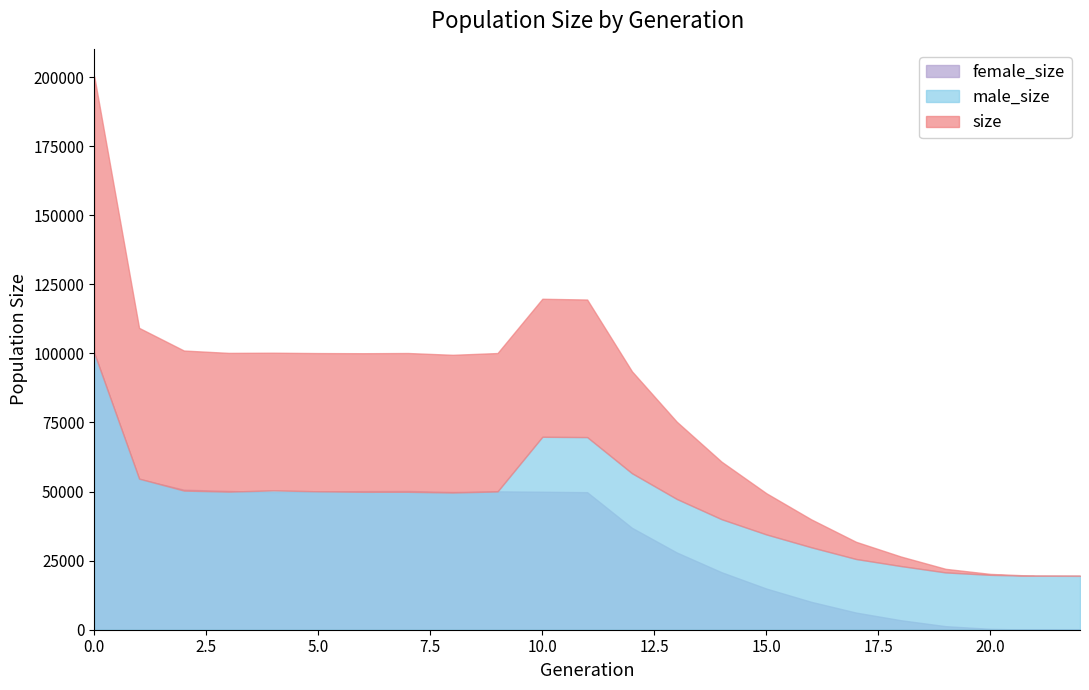

Rank the series by their maximum value, from highest to lowest.

size, female_size, male_size